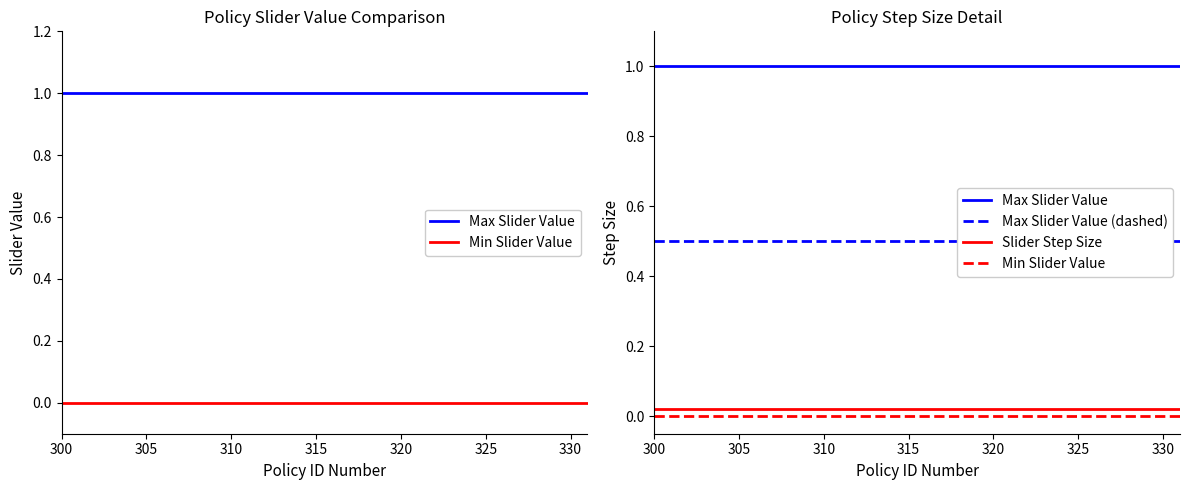

Which category has the highest value in the Min Slider Value series?

300